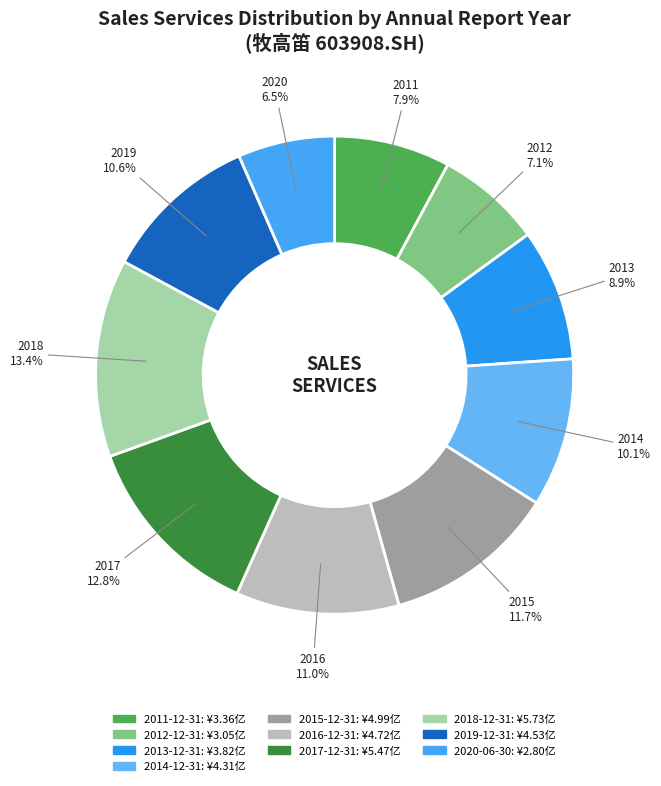

True or false: 2017-12-31 accounts for 13% of the total.

True